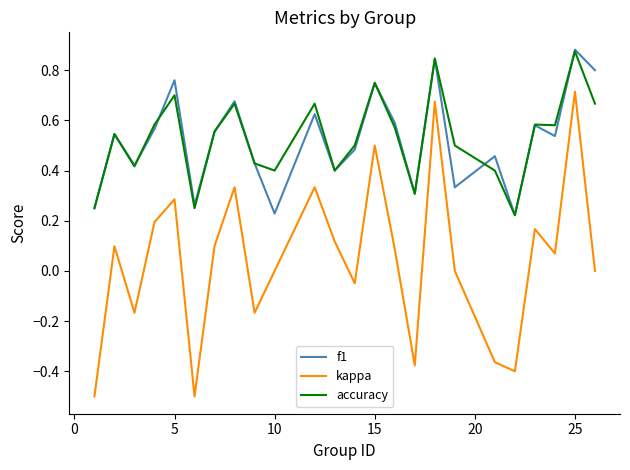

True or false: accuracy and kappa cross at least once.

False